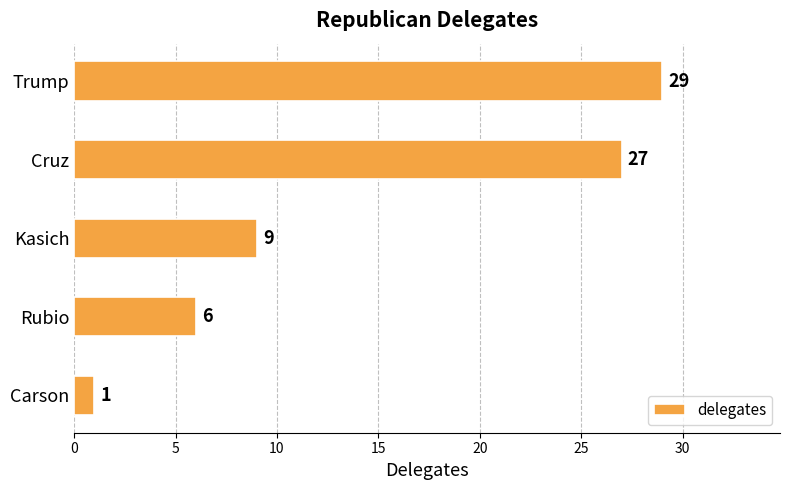

Which category has the lowest value across all series?

Carson